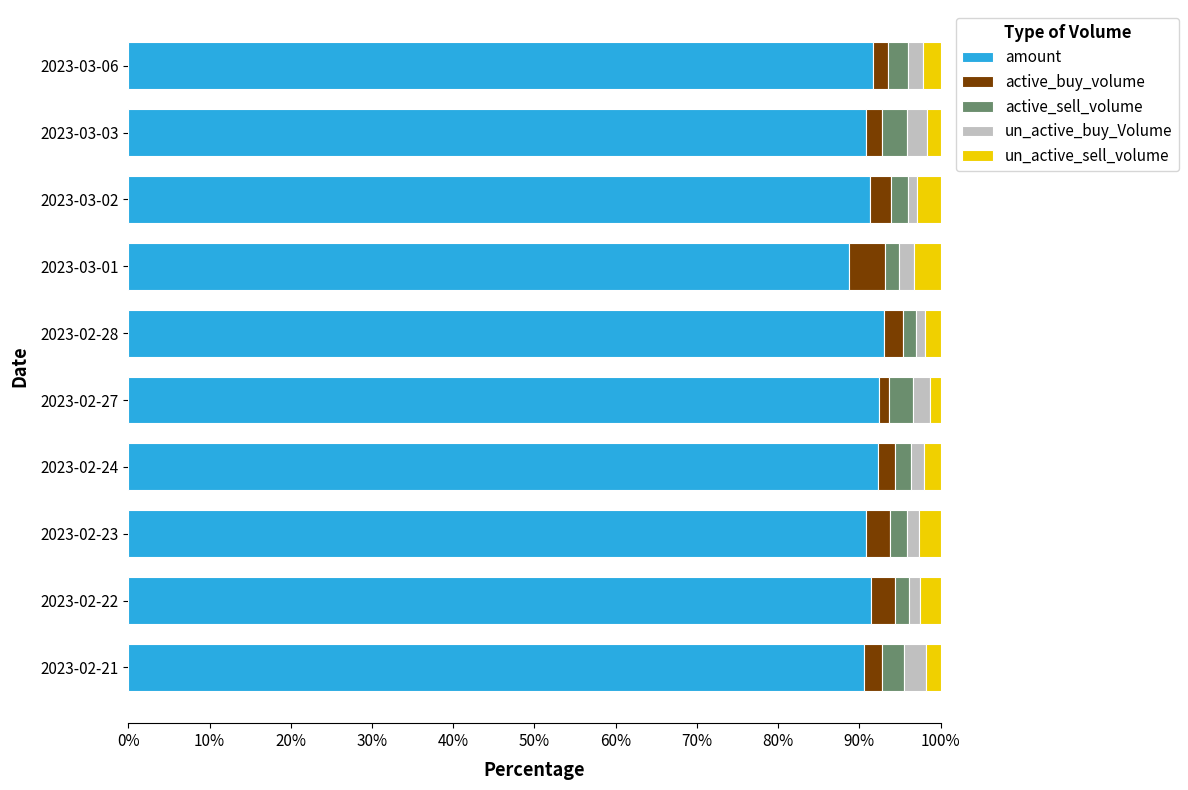

The amount series shows 91.7 at 2023-03-06. True or false?

True